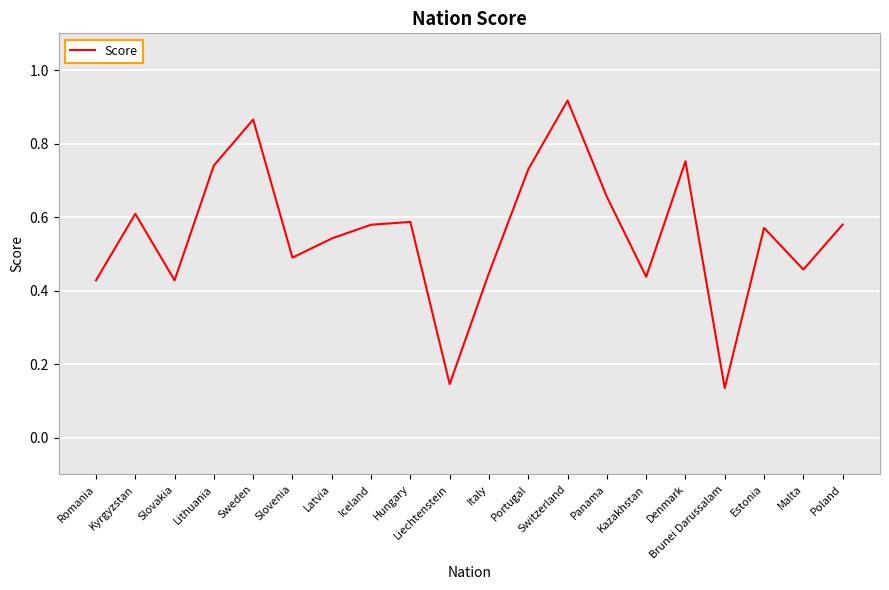

Between Slovakia and Sweden, which is larger?

Sweden